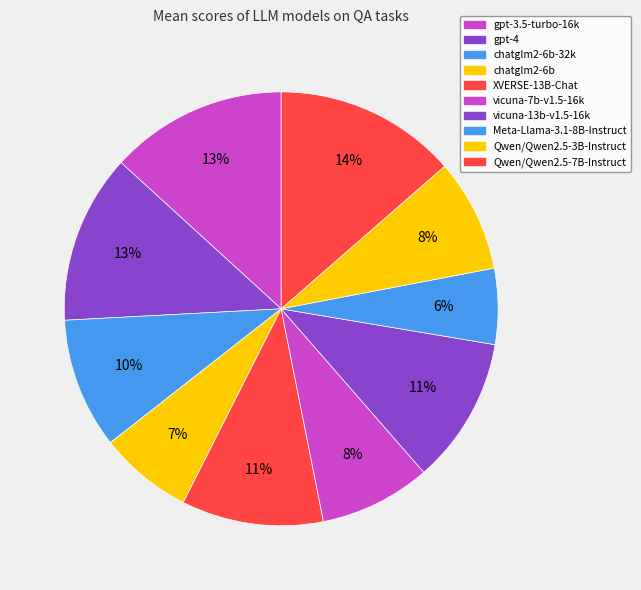

What is the smallest slice in the pie chart?

Meta-Llama-3.1-8B-Instruct